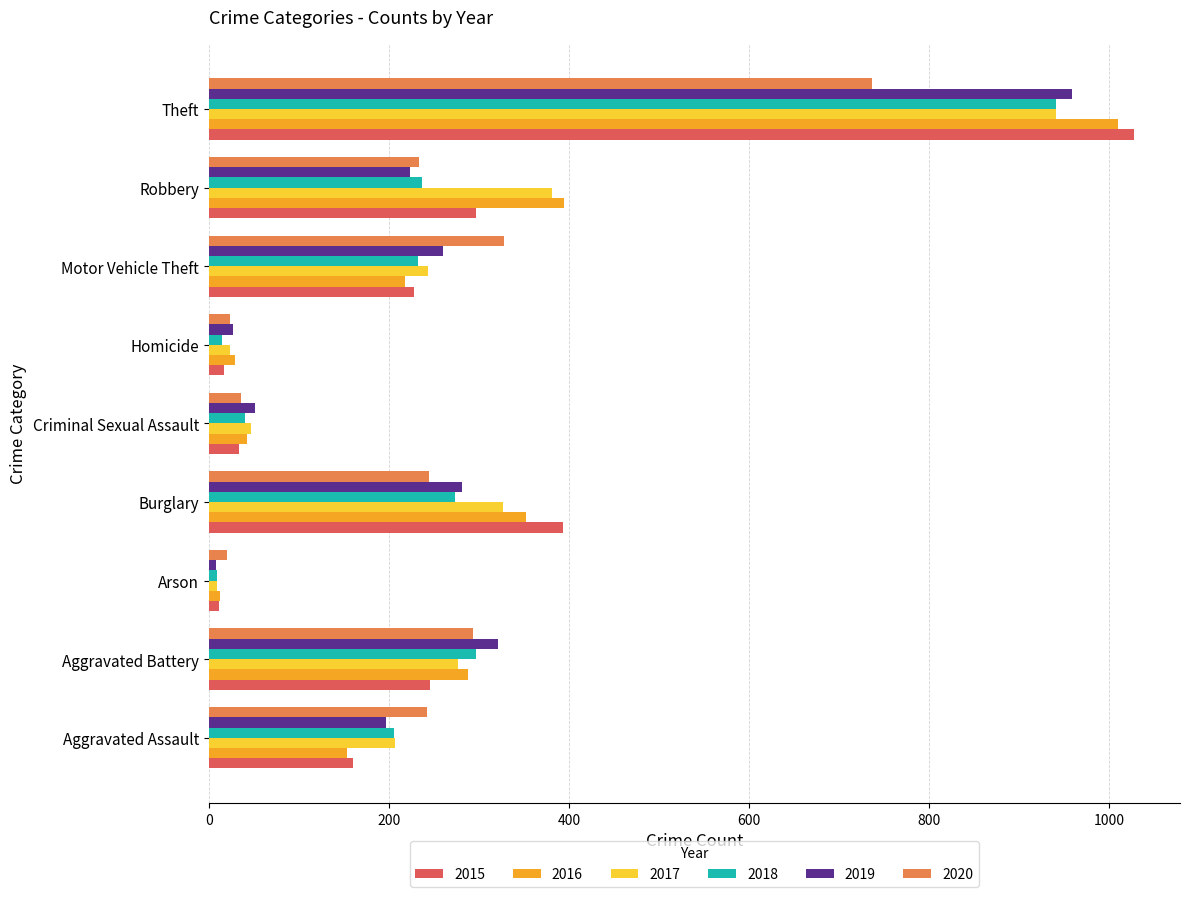

What is the spread (max minus min) of values at Theft?

291